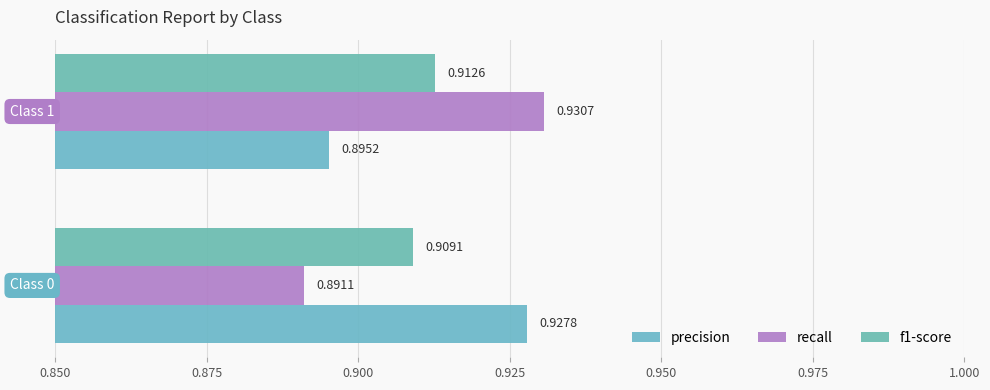

Reading left to right, what are all the values shown in this chart?

precision: 0.9	0.9
recall: 0.9	0.9
f1-score: 0.9	0.9